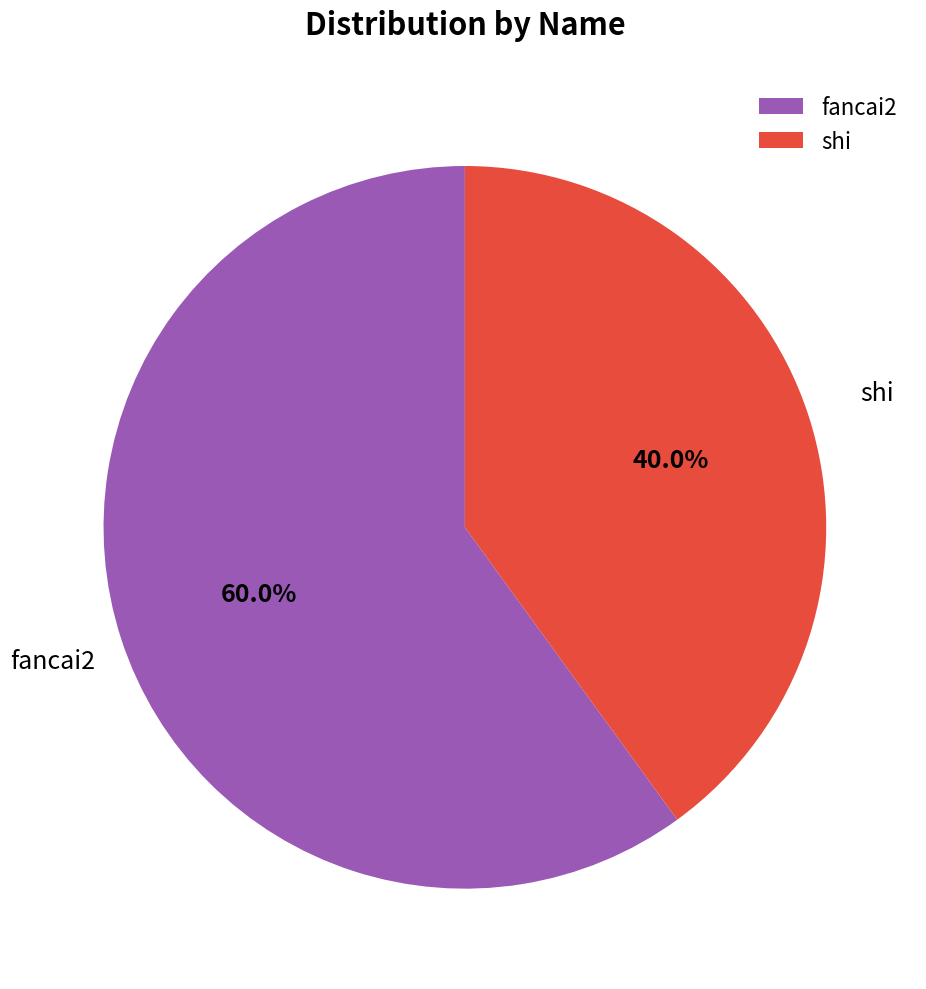

Rank the categories by value from lowest to highest.

shi, fancai2